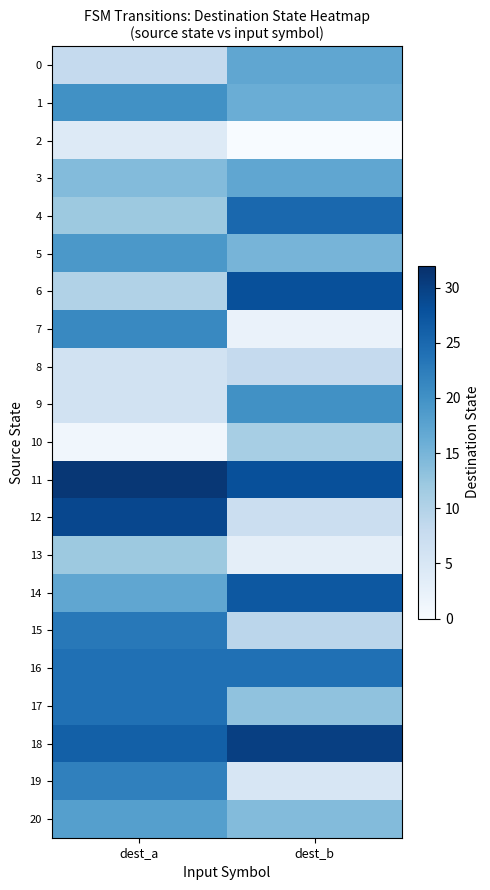

At which category is the sum across all series the highest?

dest_a